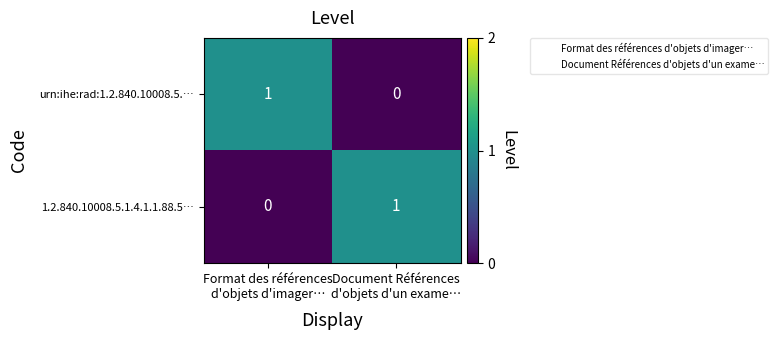

What is the total value across all series at Format des références
d'objets d'imager…?

1